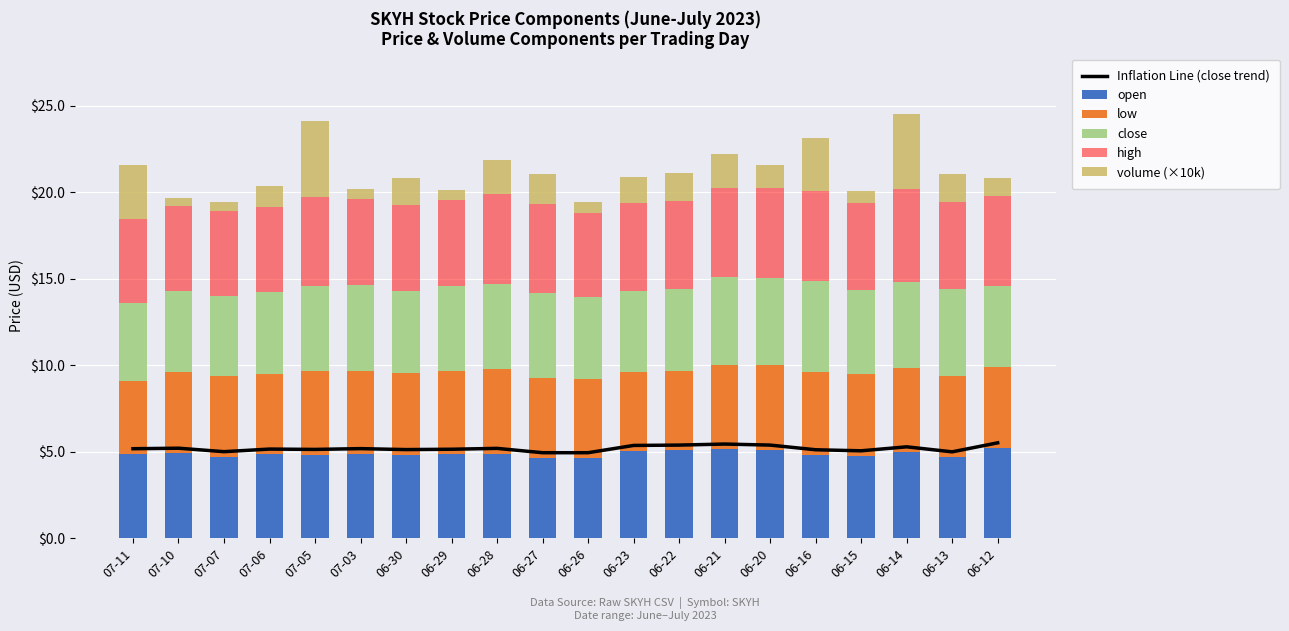

Which series has the largest total across all categories?

Inflation Line (close trend)